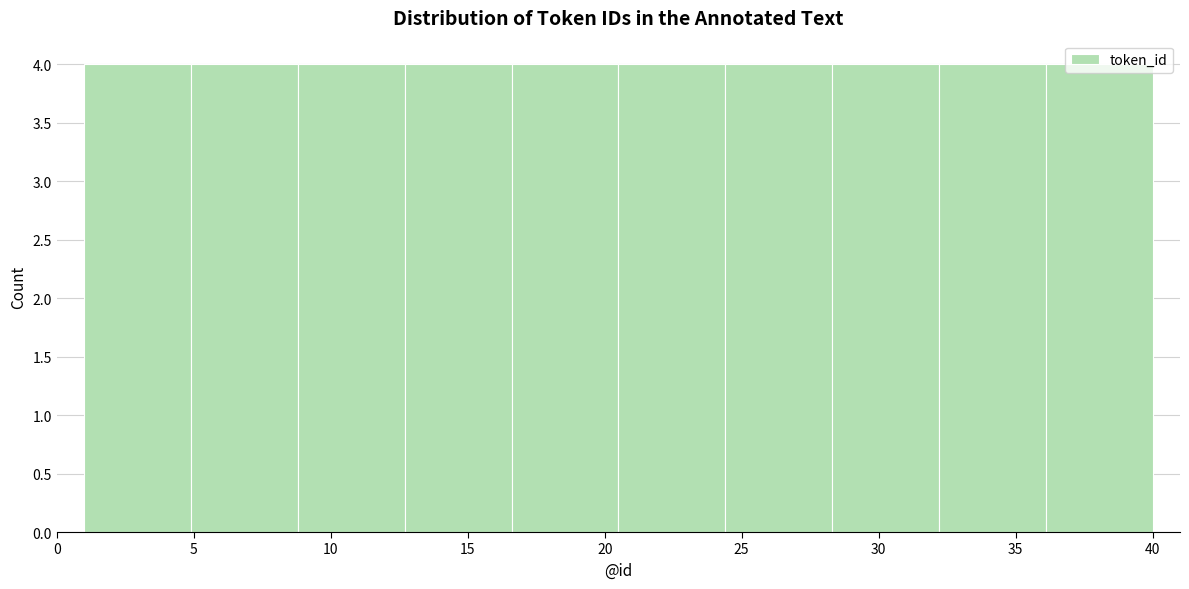

Reading left to right, list every bar in this chart as the range it spans on the x-axis followed by its height. Neither the bar edges nor the heights are printed on the chart, so give them approximately, as read against the axes.

1.0 to 4.9: 4
4.9 to 8.8: 4
8.8 to 12.7: 4
12.7 to 16.6: 4
16.6 to 20.5: 4
20.5 to 24.4: 4
24.4 to 28.3: 4
28.3 to 32.2: 4
32.2 to 36.1: 4
36.1 to 40.0: 4